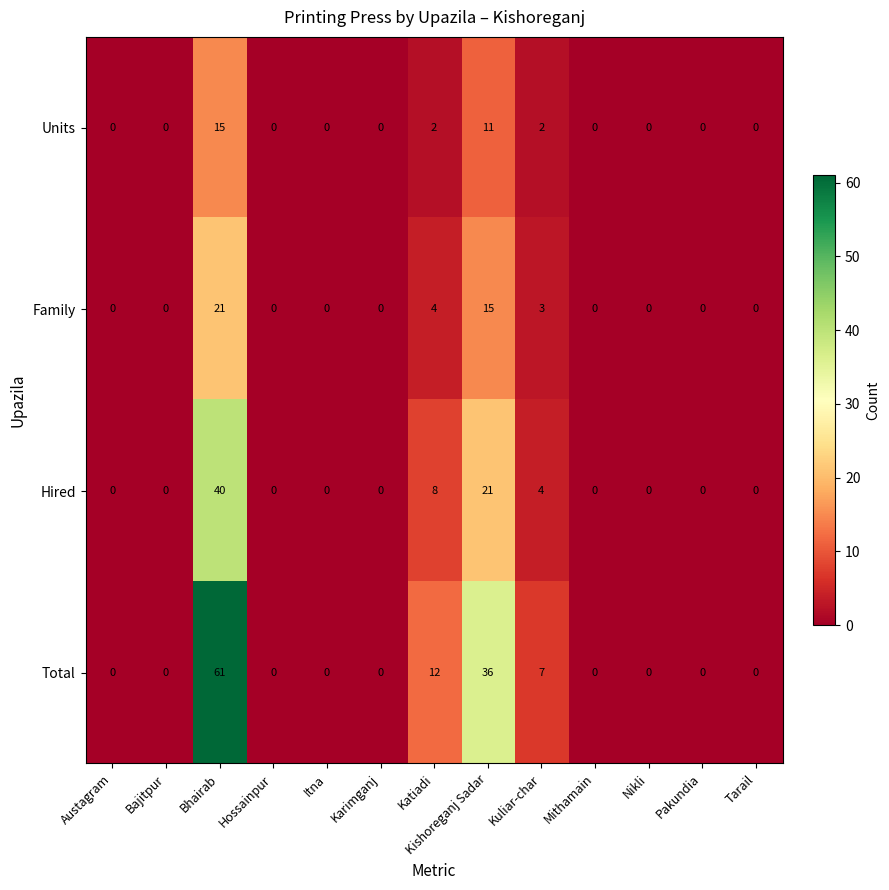

Between Kuliar-char and Nikli, which series saw the biggest shift?

Total